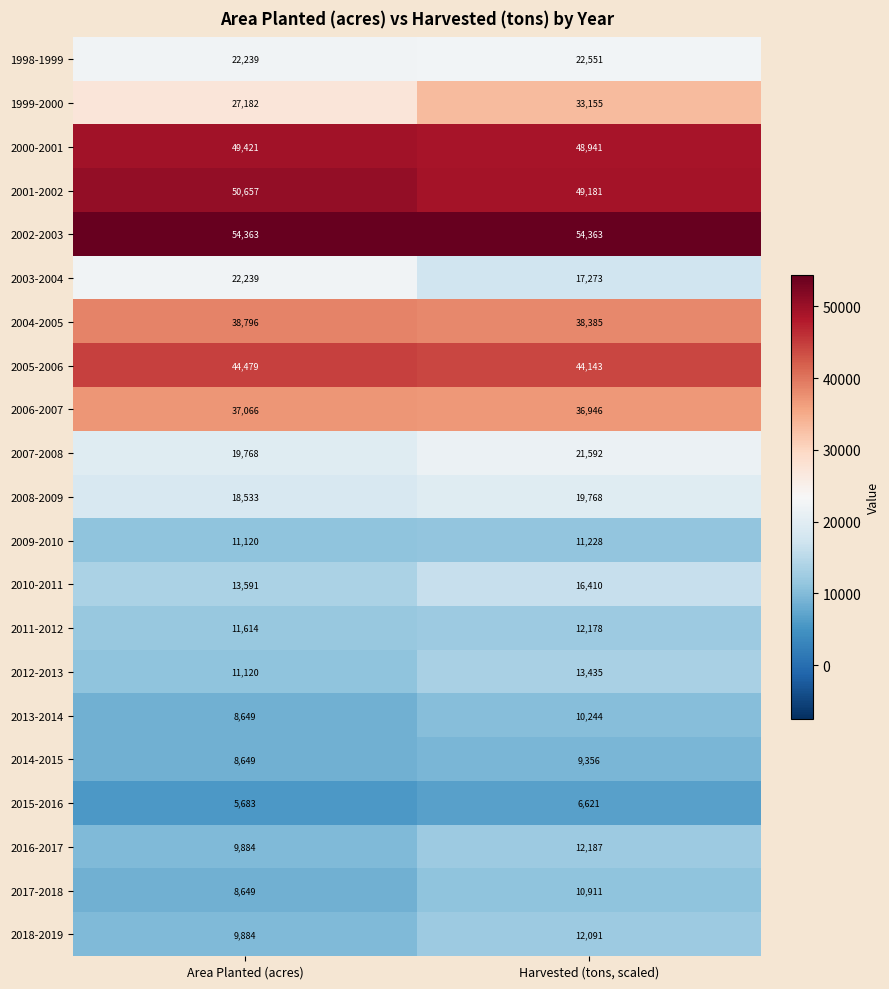

What value does the 1998-1999 series have at Harvested (tons, scaled)?

22551